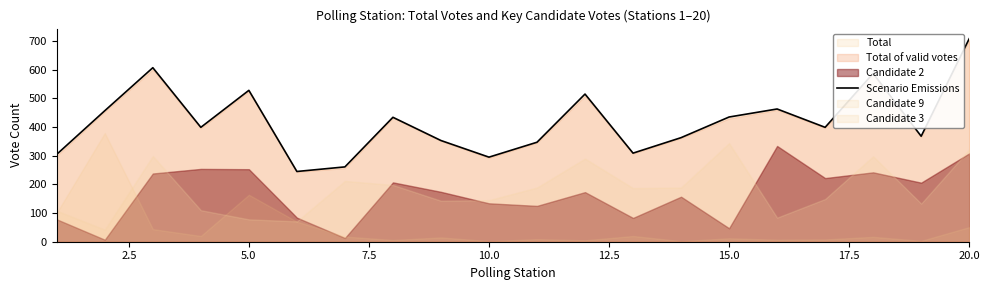

Does the chart display data point markers on the line(s)?

No